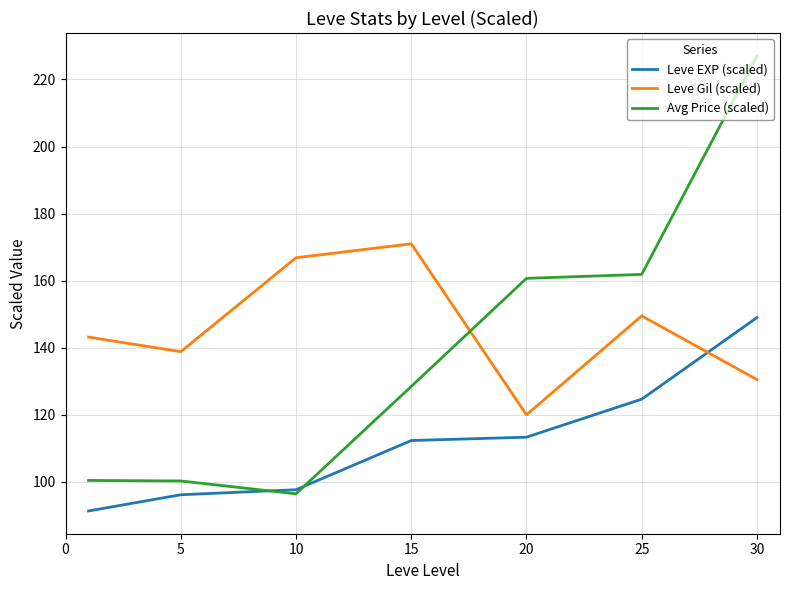

Which series has the widest spread of values?

Avg Price (scaled)